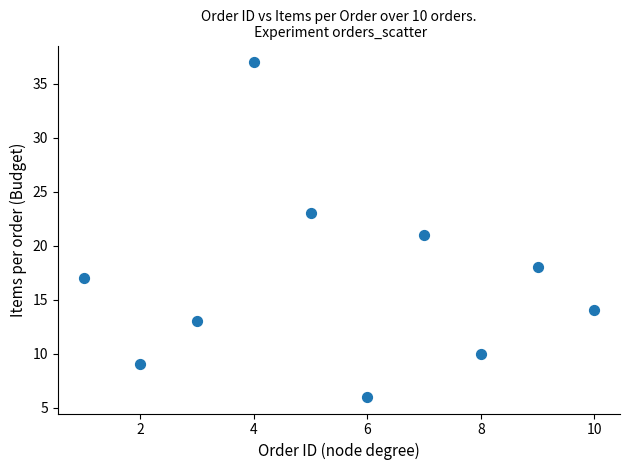

What is the average Y value?

17